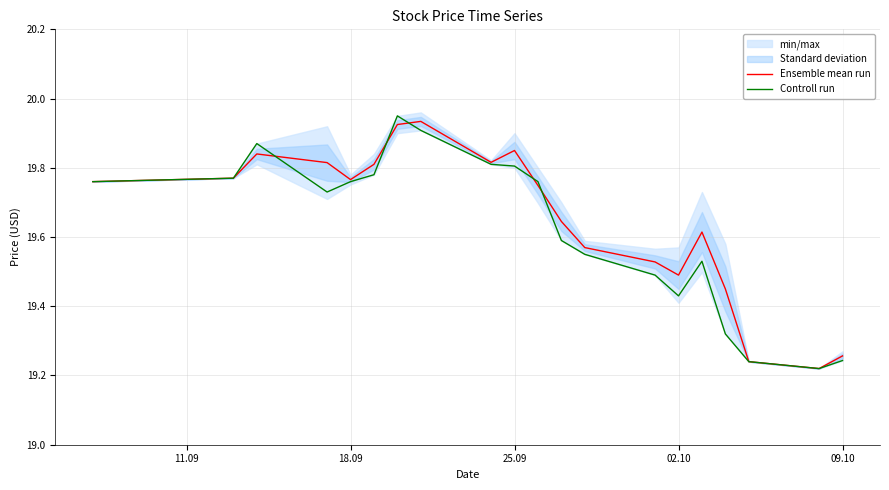

The value of Controll run at 18.09 is 19.8. True or false?

True